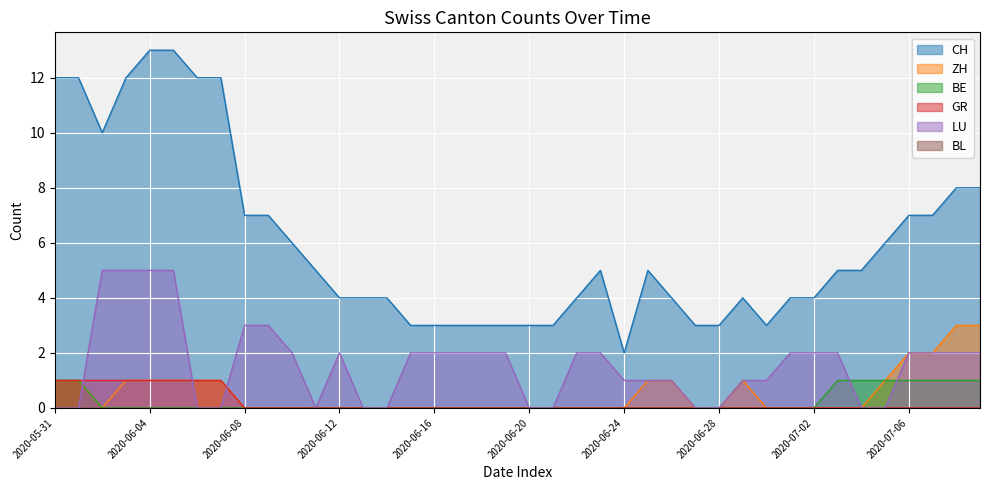

What is the difference between the maximum and minimum values in the CH series?

11